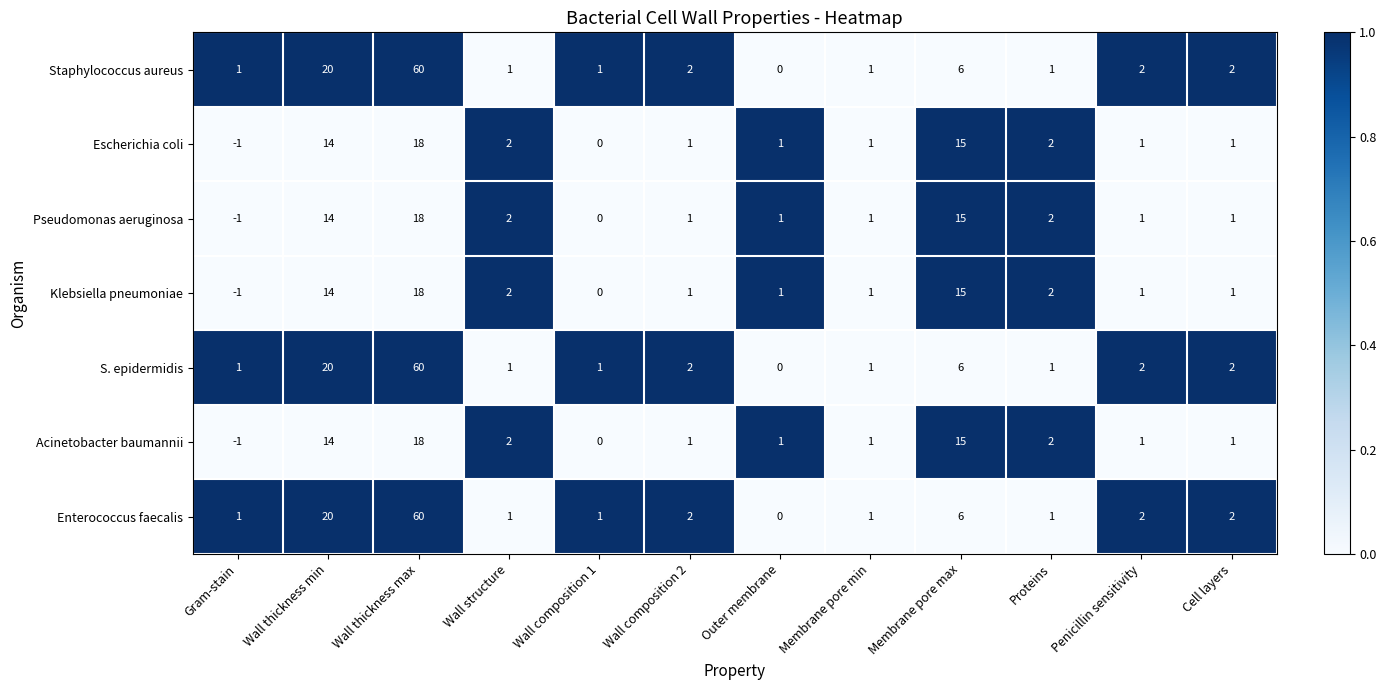

What is the total value across all series at Penicillin sensitivity?

10